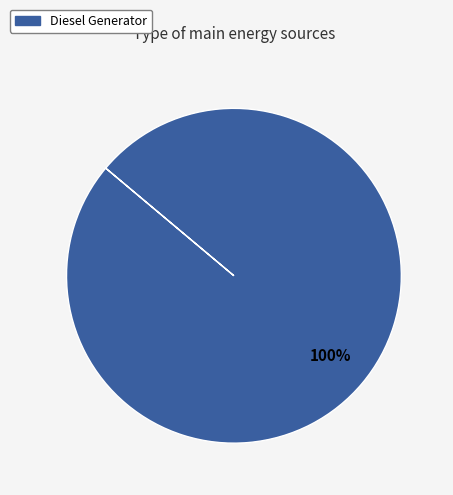

Is there any slice that represents more than half of the pie?

Yes